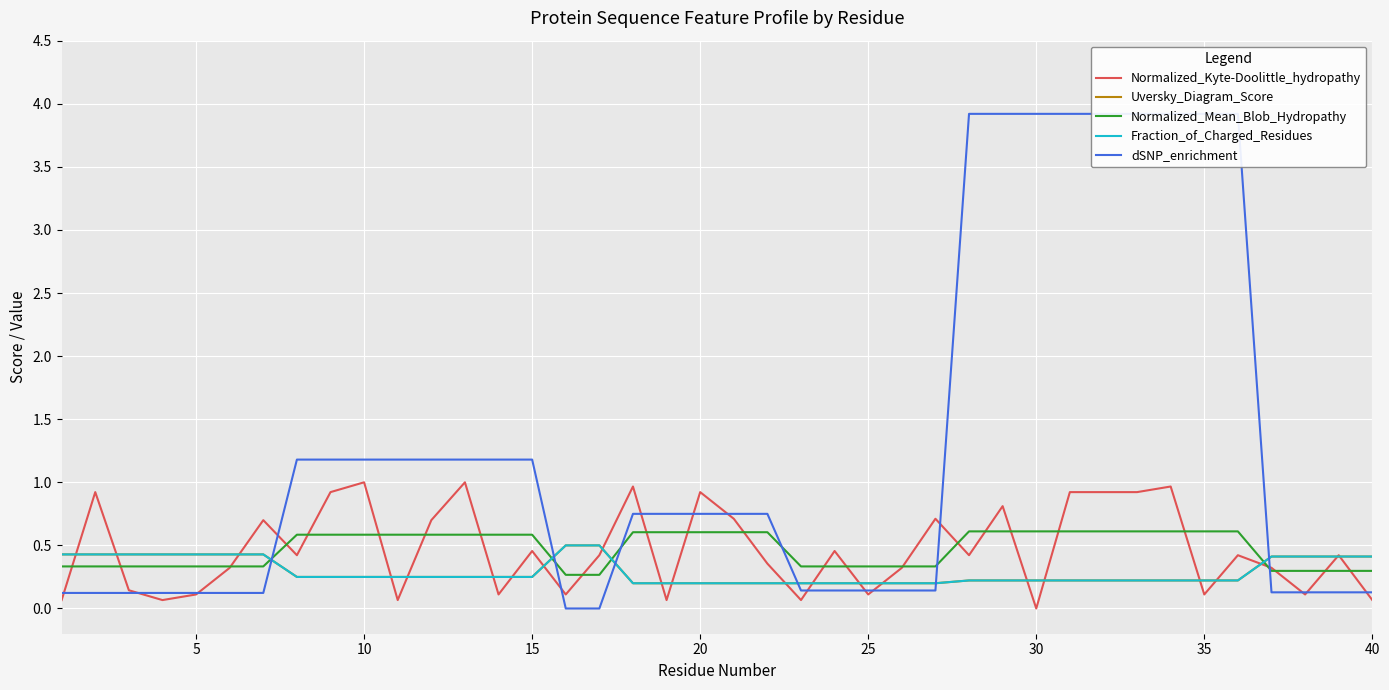

What is the highest value of the Uversky_Diagram_Score series?

0.5